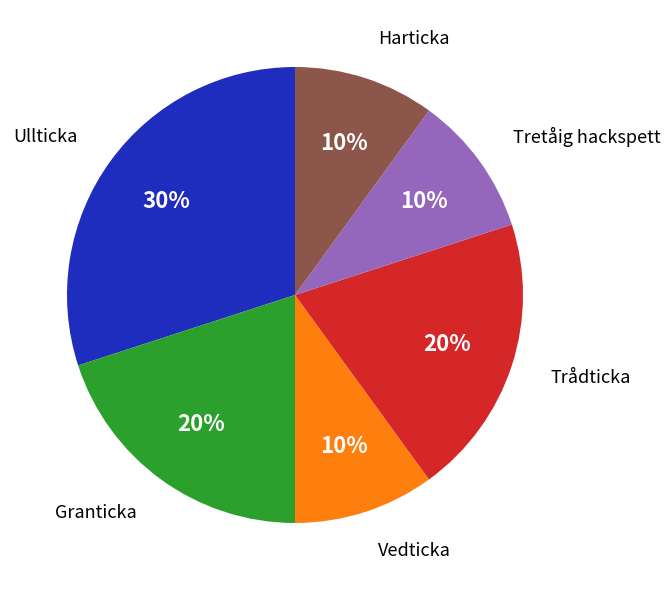

Count the number of slices in the pie.

6